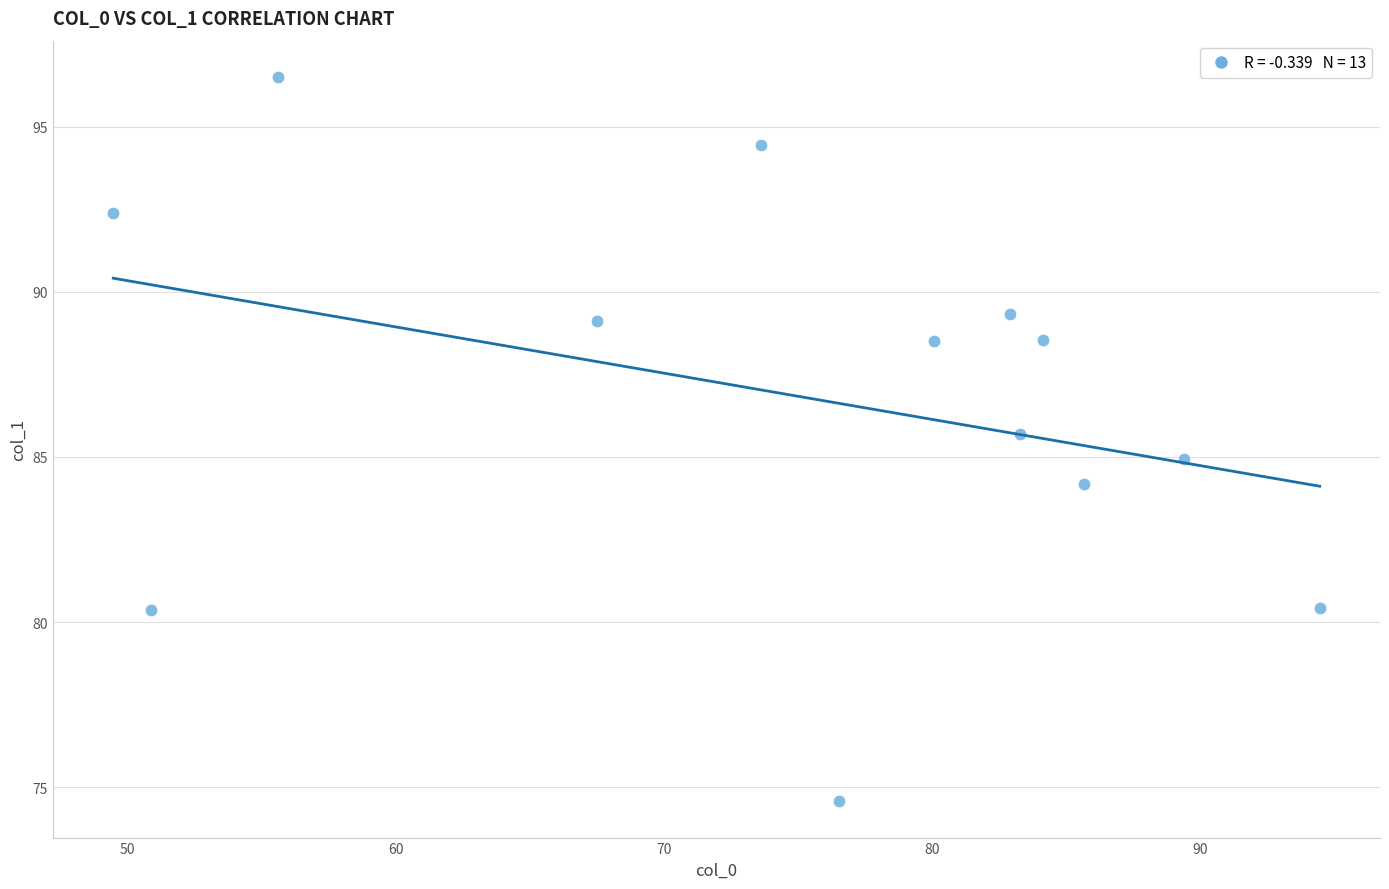

What is the range of Y values (max minus min)?

21.9